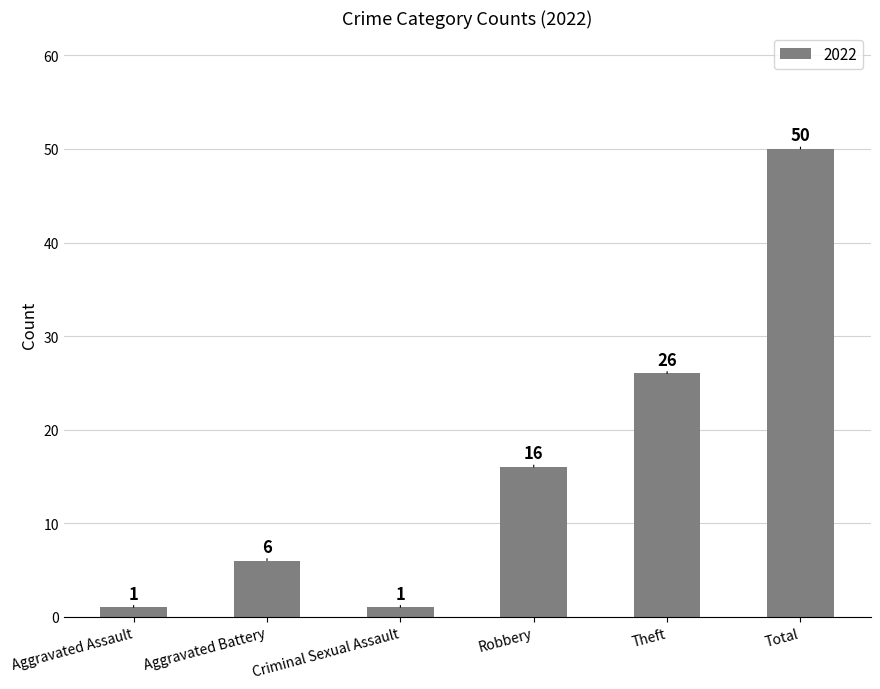

Is it true that the value at Robbery is 16?

True